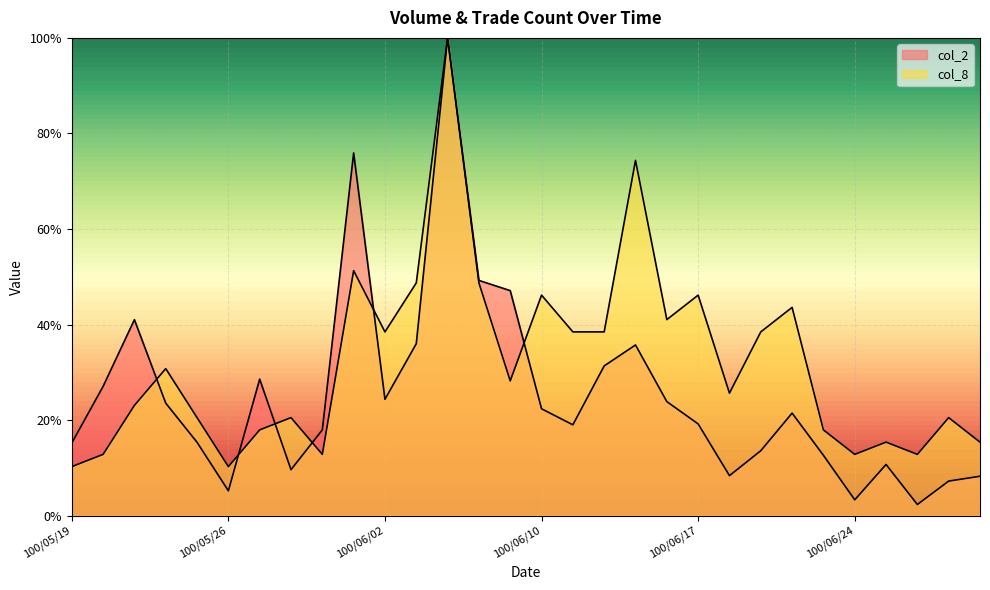

Which category has the highest value in the col_8 series?

100/06/07